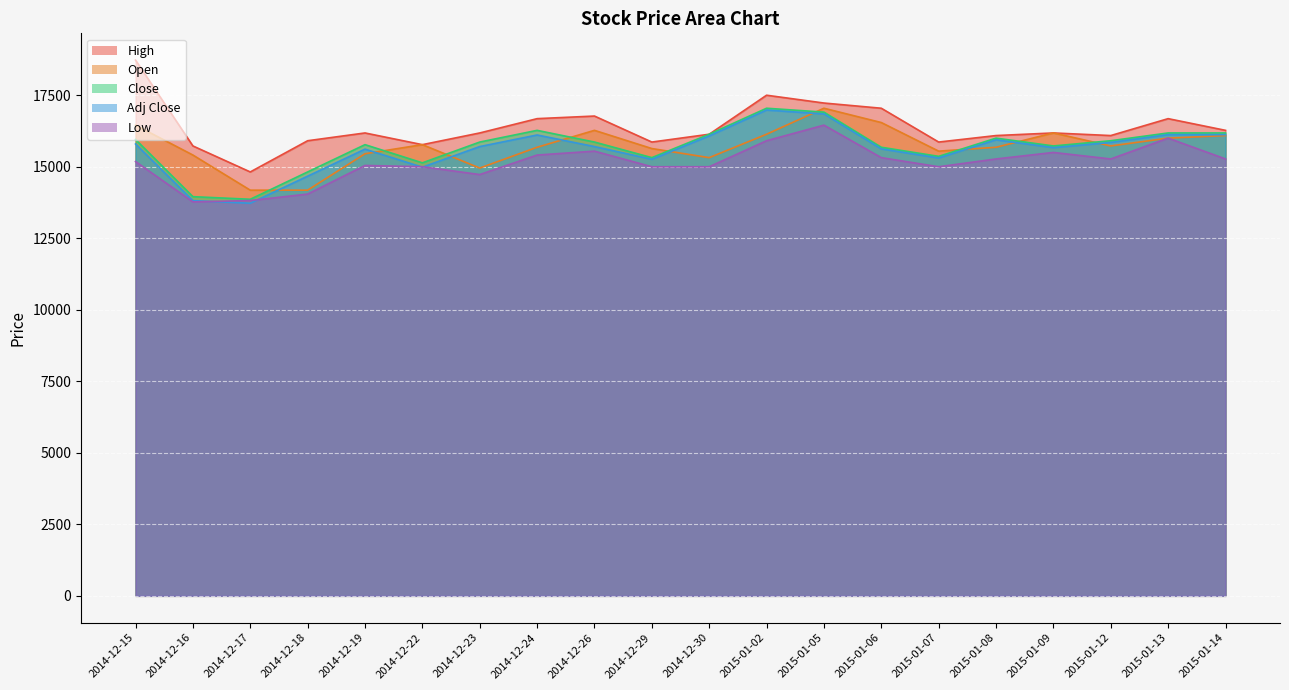

Where is the first local maximum for Open?

2014-12-22